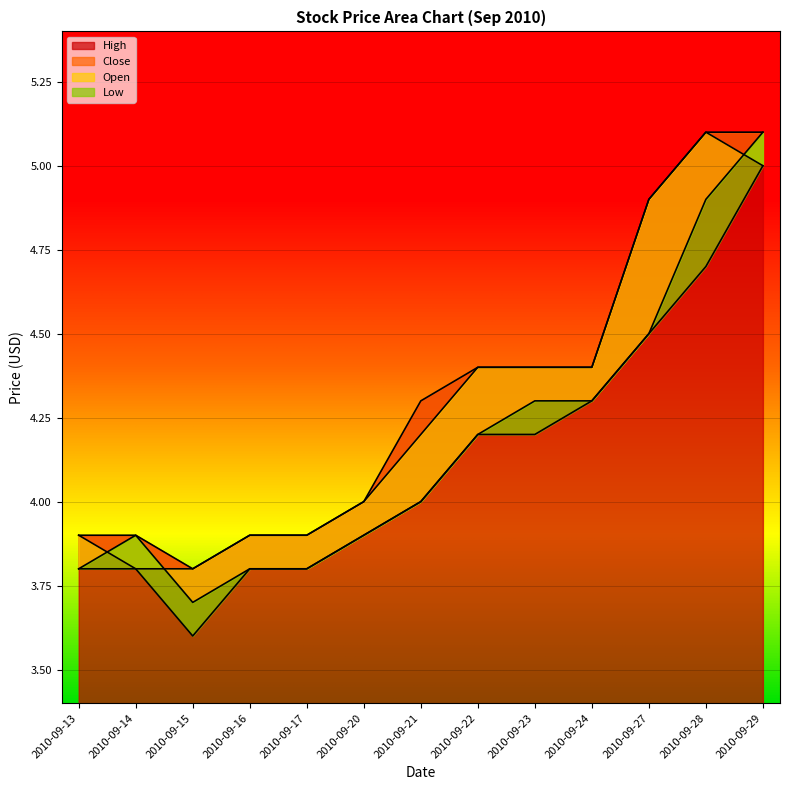

What is the minimum value for High?

3.8